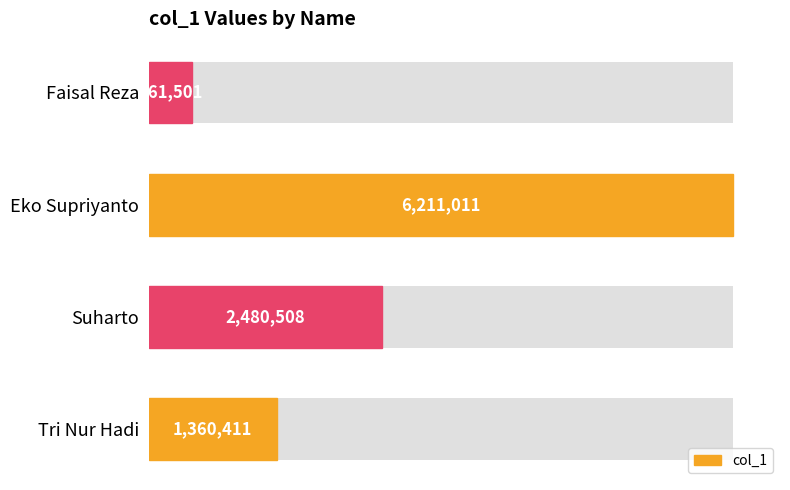

What is the change in value from Tri Nur Hadi to Suharto?

+1120097